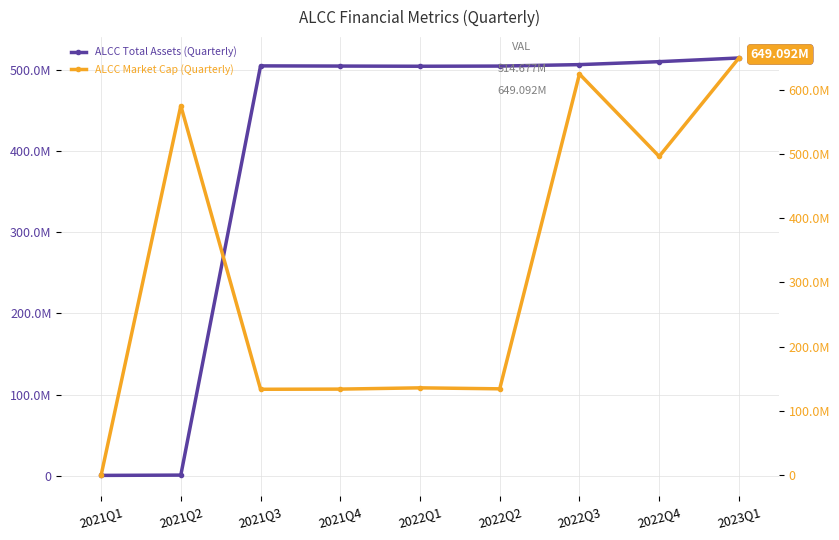

At how many categories does at least one series exceed 299337817?

8